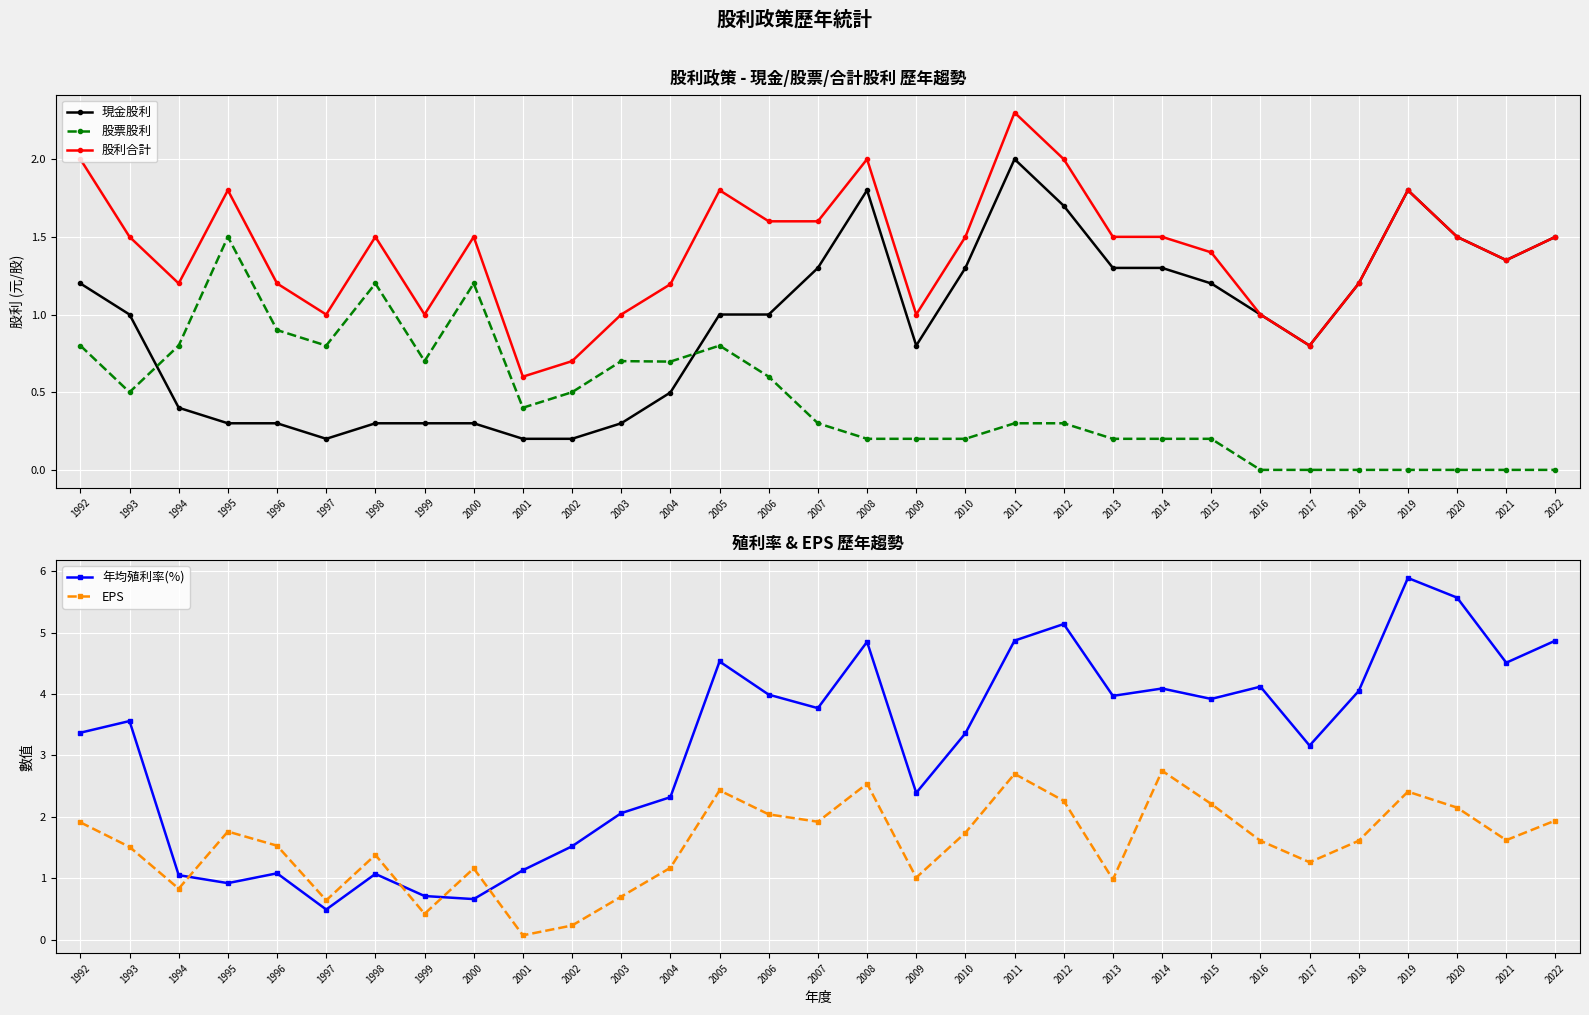

What is the sum of all EPS values?

48.5